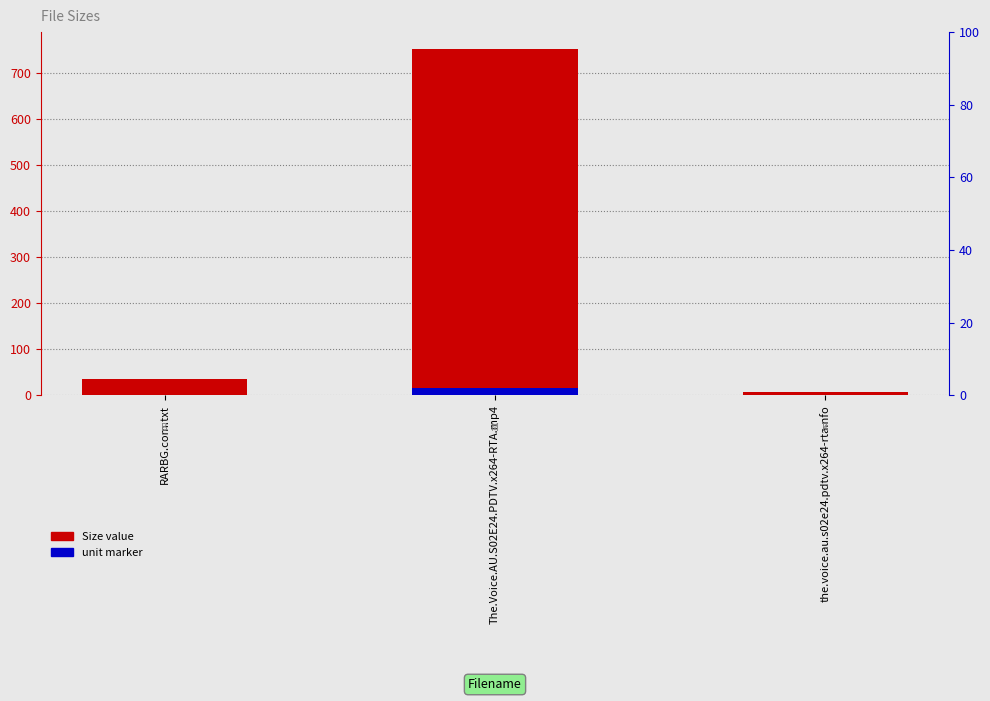

Which has a higher value, RARBG.com.txt or The.Voice.AU.S02E24.PDTV.x264-RTA.mp4?

The.Voice.AU.S02E24.PDTV.x264-RTA.mp4